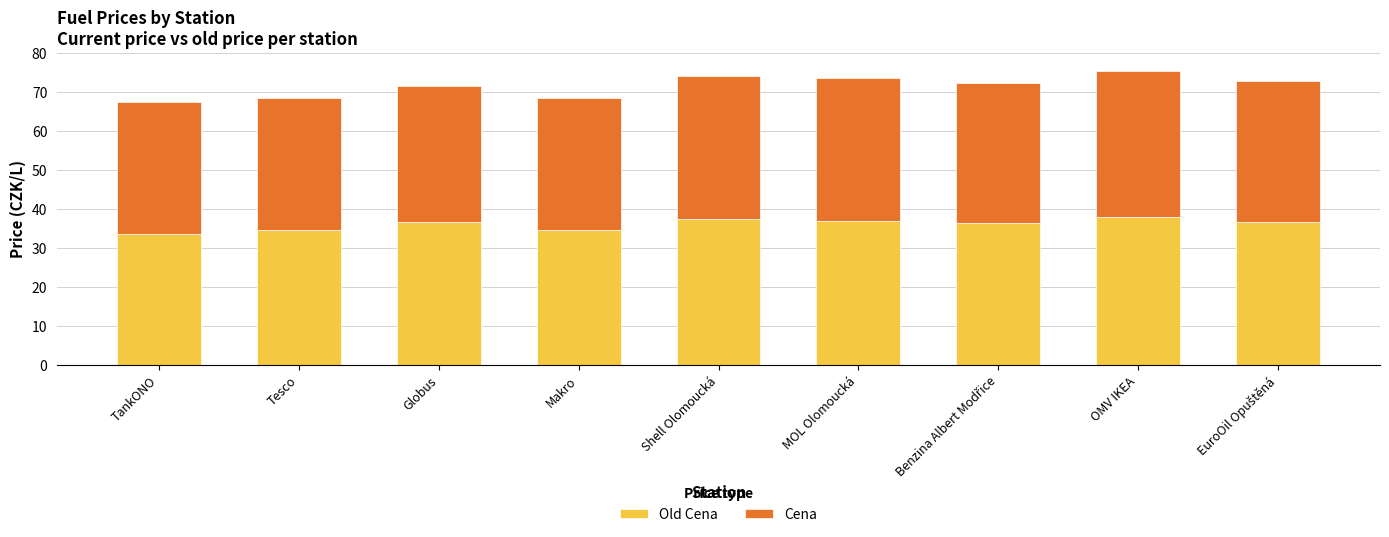

What is the total value across all series at Globus?

71.4